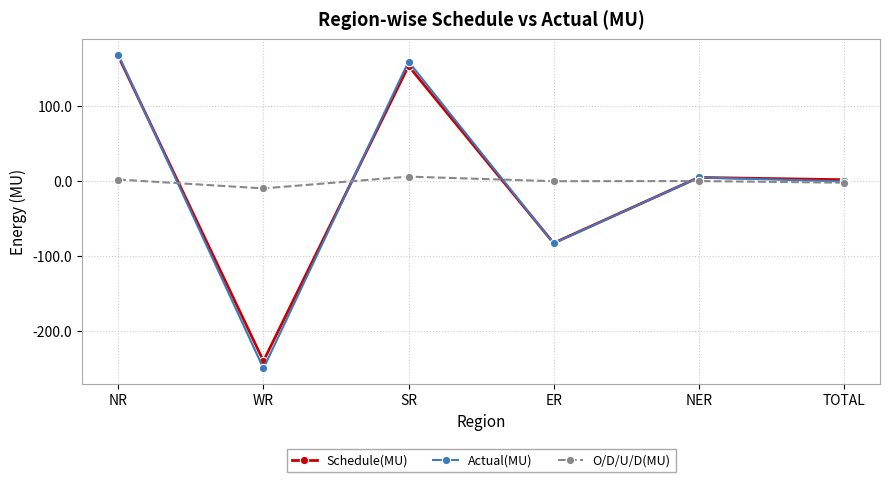

At which category does O/D/U/D(MU) reach its first local valley?

WR